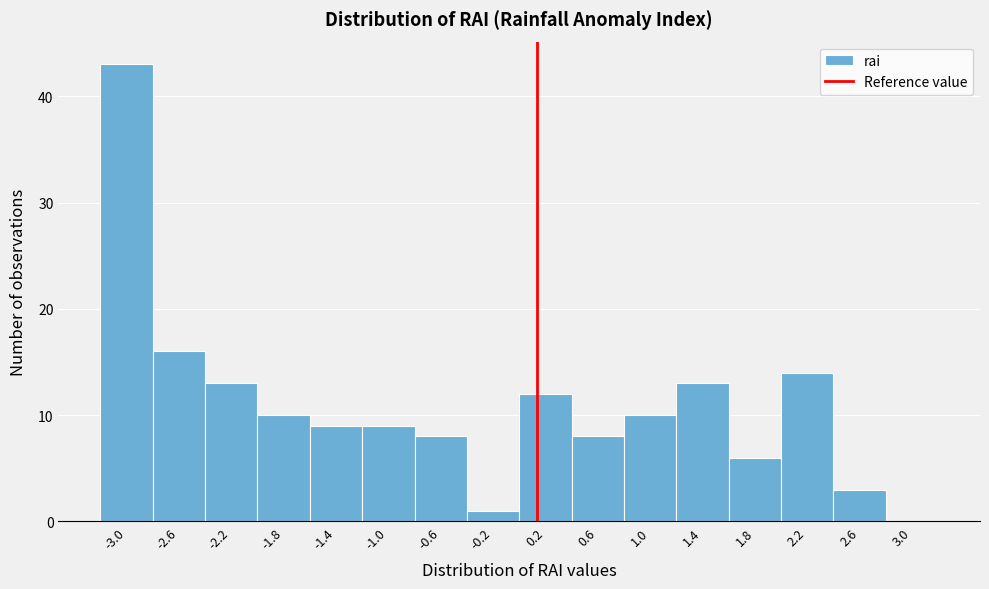

What is the height of the bar covering 2.0 to 2.4 on the x-axis? The values are not printed on the chart, so give them approximately, as read against the axis.

14